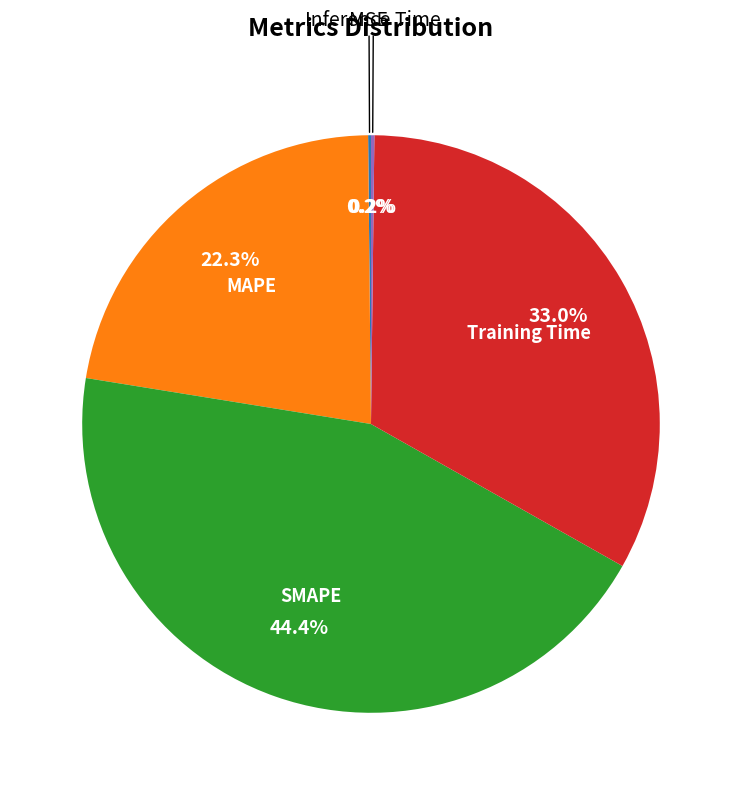

Is there a majority slice in this chart?

No